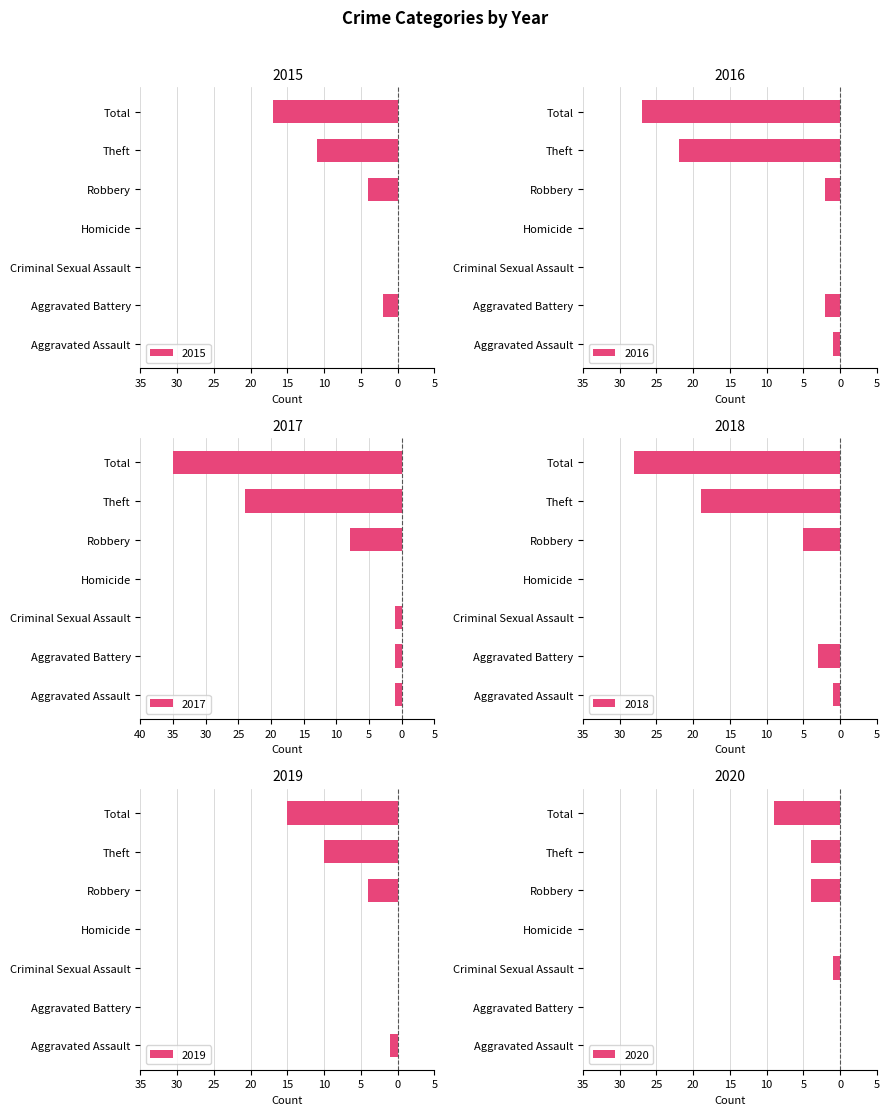

Between Criminal Sexual Assault and Homicide, which series saw the biggest shift?

2017